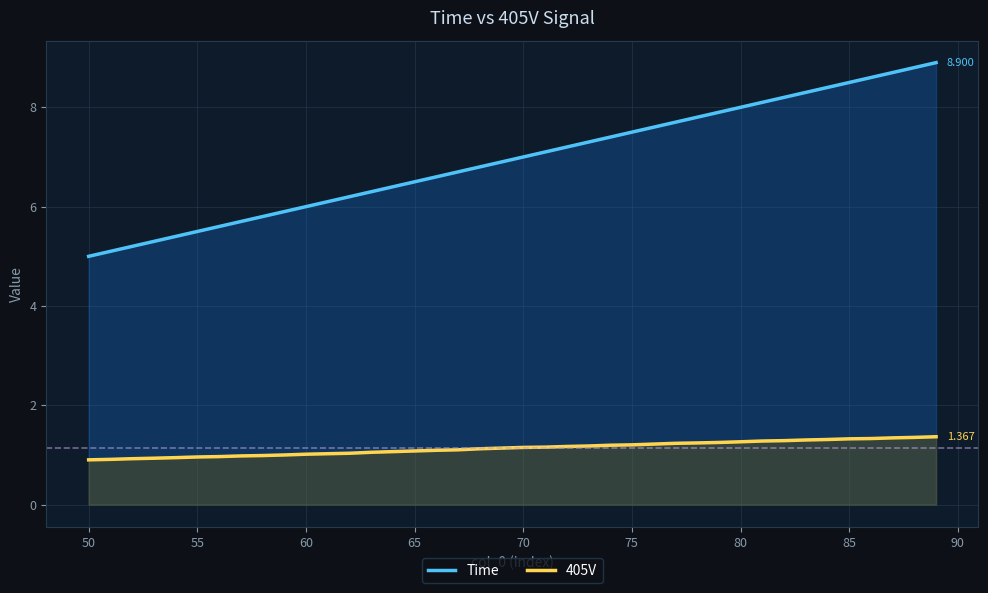

Which series has the largest total across all categories?

Time